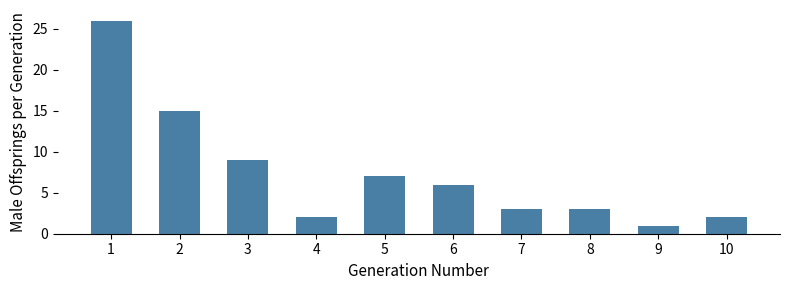

How many bars are there in total?

10